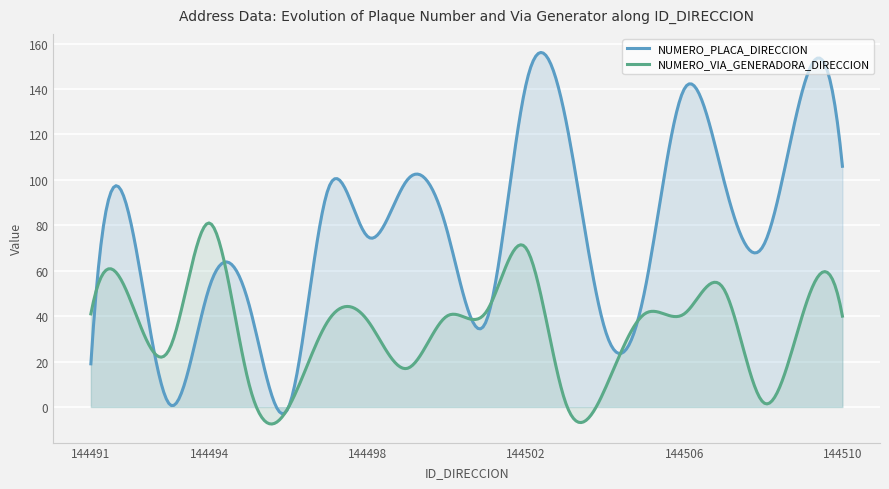

How many data points in NUMERO_PLACA_DIRECCION are above 78?

9